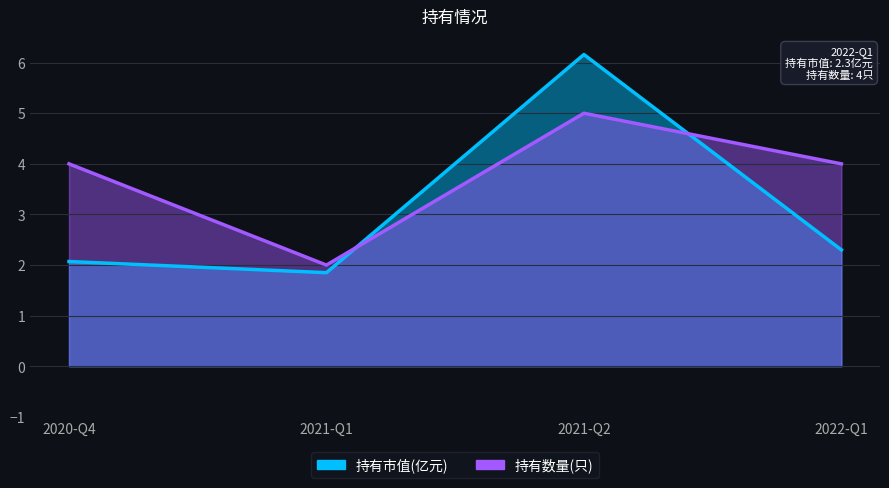

What position from the right is 2022-Q1?

1